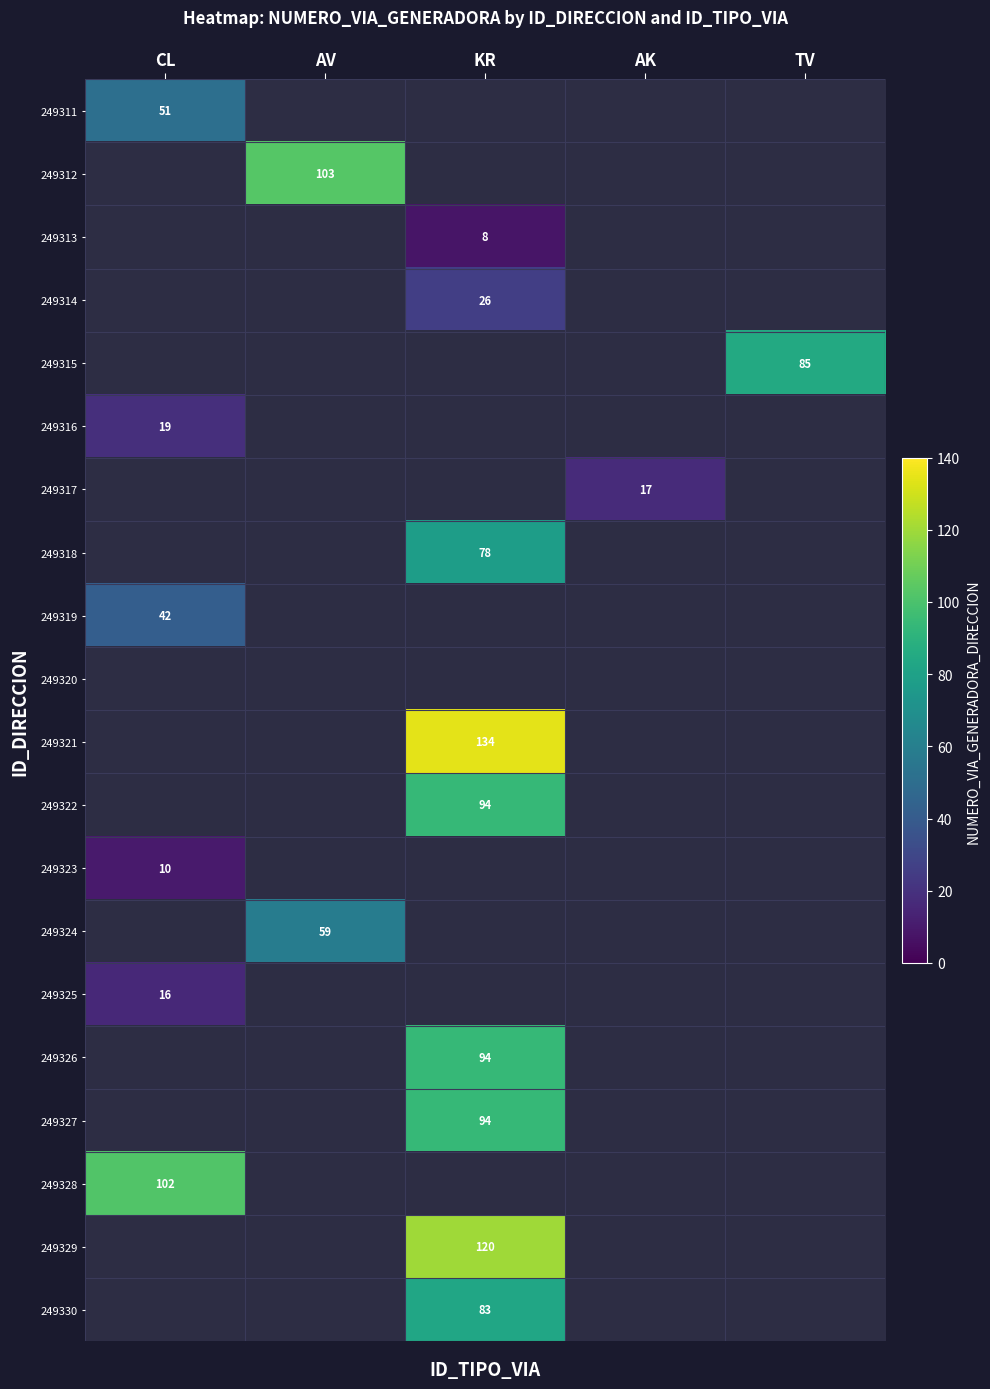

The value of 249321 at KR is 134. True or false?

True